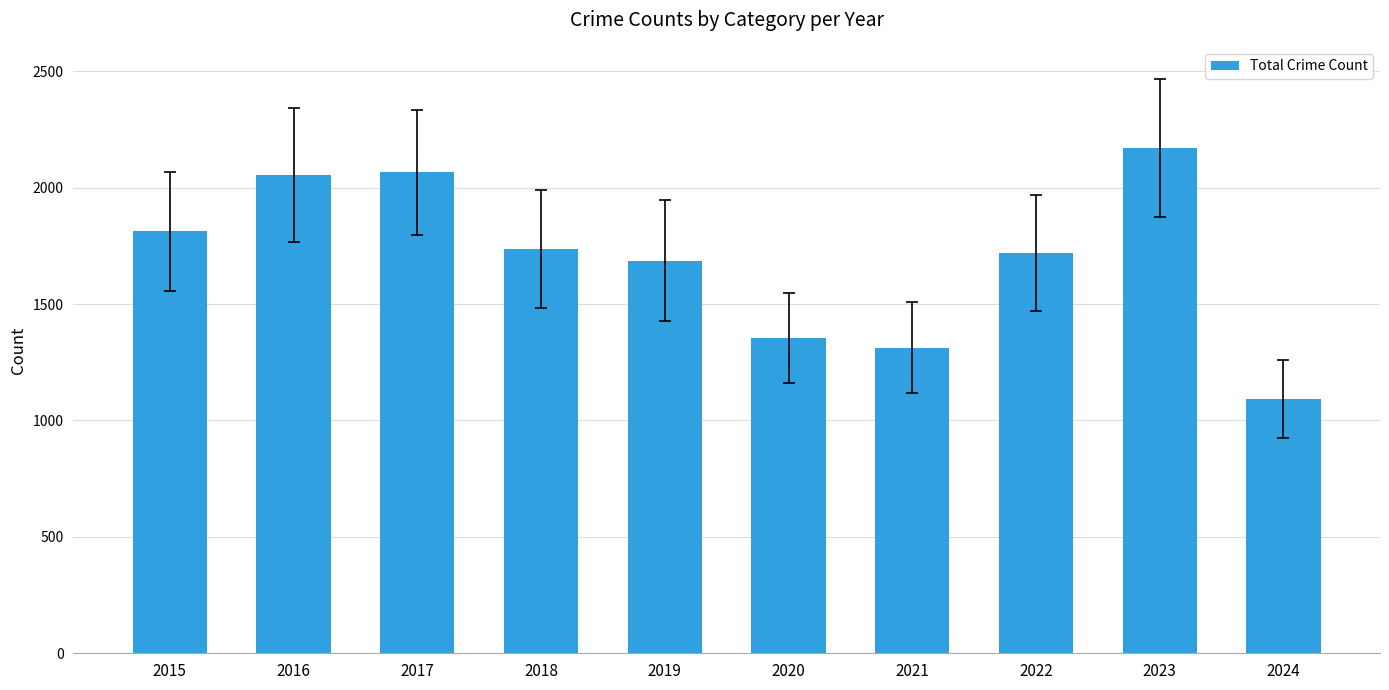

Is it true that the value at 2024 is 1094?

True